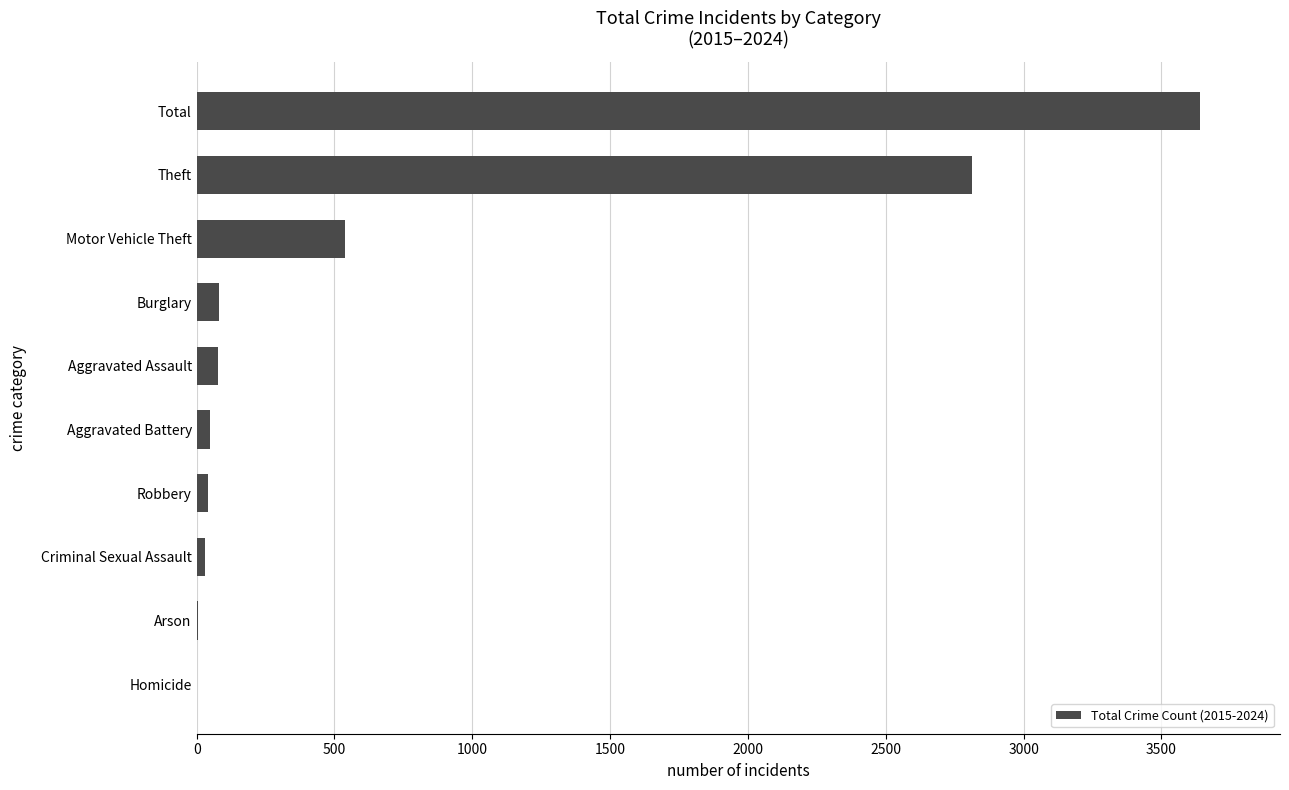

How many categories are shown in the chart?

10